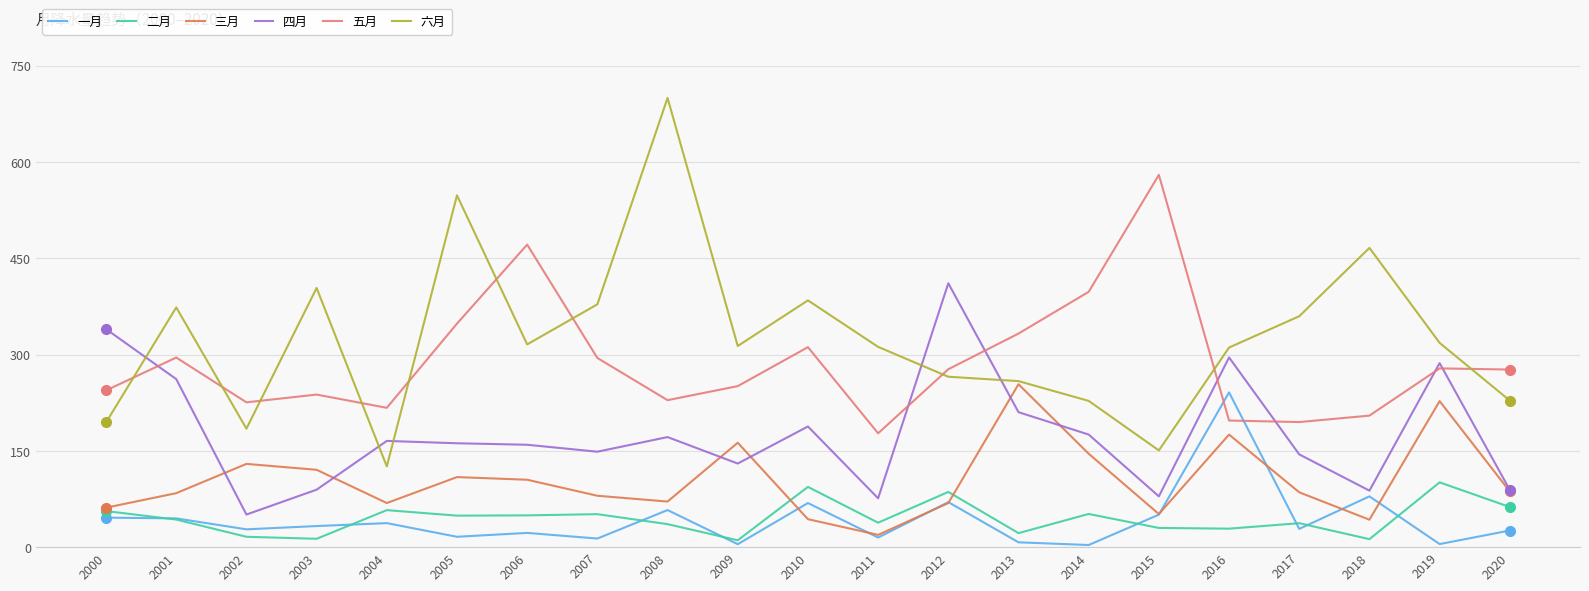

Does the chart display data point markers on the line(s)?

Yes